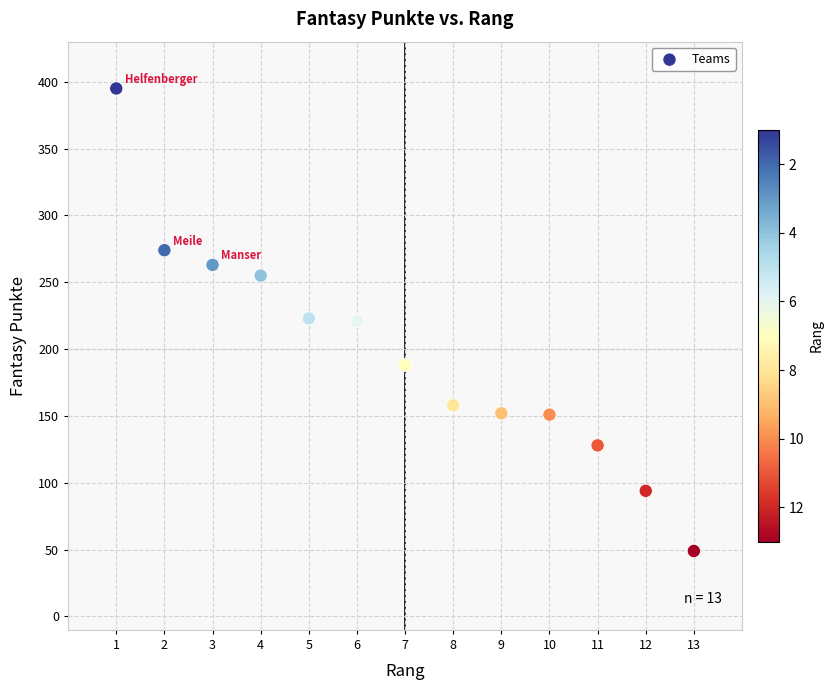

What is the range of X values (max minus min)?

12